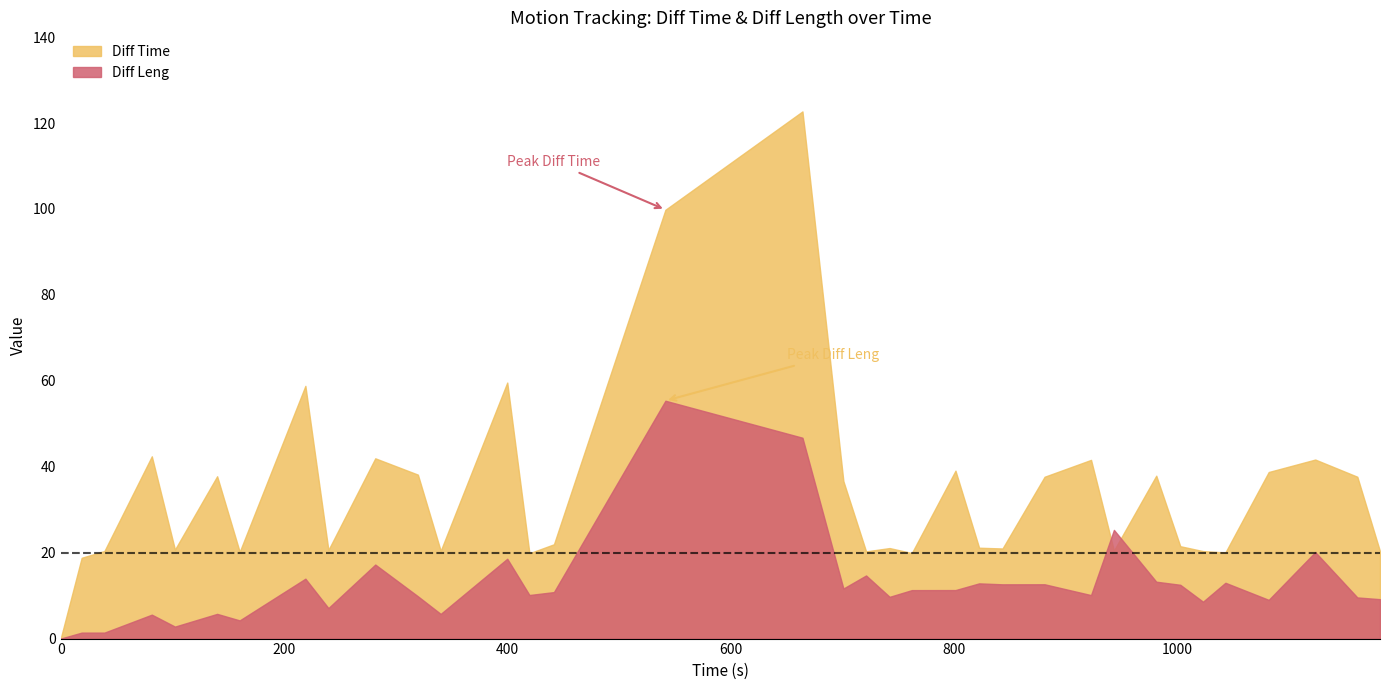

Reading right to left, what are all the values shown in this chart?

Diff Time: 20.3	37.7	41.7	38.8	20.1	20.4	21.5	37.9	20.5	41.6	37.7	21.0	21.1	39.1	19.9	21.1	20.3	36.6	122.7	99.8	21.9	19.9	59.6	20.4	38.2	42.0	20.6	58.8	20.2	37.8	20.7	42.4	20.4	18.8	0.0
Diff Leng: 9.2	9.6	20.1	9.0	13.0	8.6	12.5	13.2	25.3	10.1	12.6	12.6	12.8	11.3	11.3	9.7	14.7	11.7	46.8	55.4	10.8	10.1	18.6	5.7	9.8	17.2	7.1	13.9	4.2	5.8	2.8	5.6	1.4	1.4	0.0